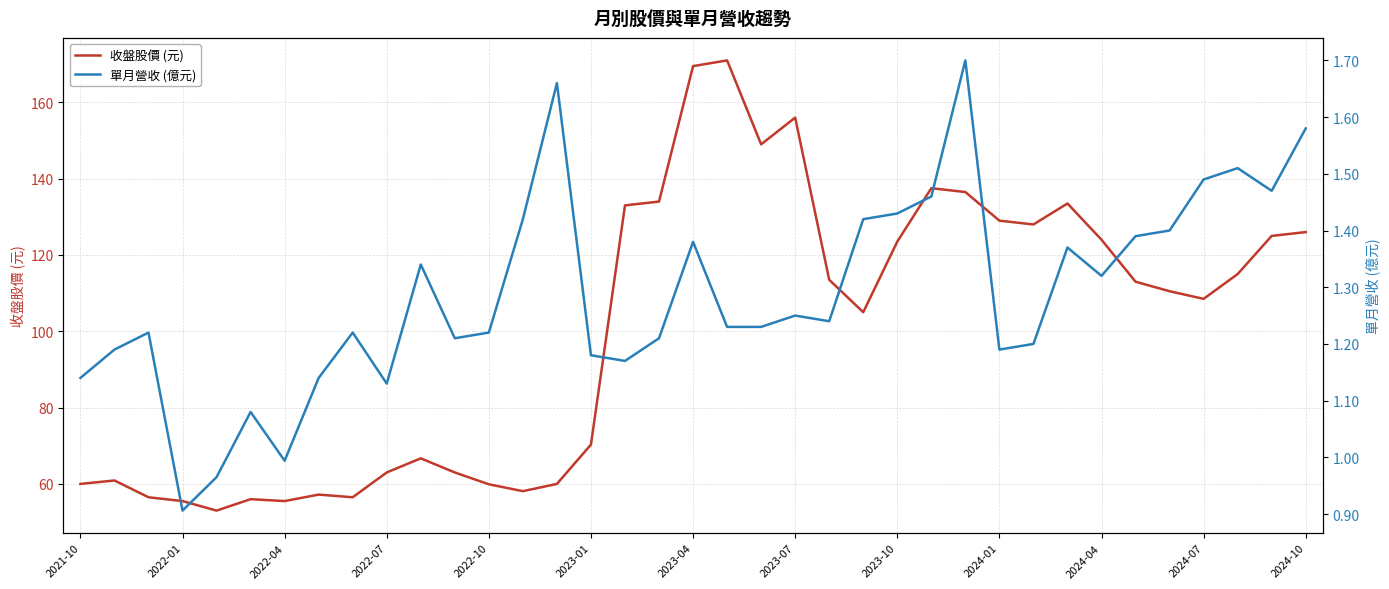

What is the approximate value of 收盤股價 (元) at 22?

113.5